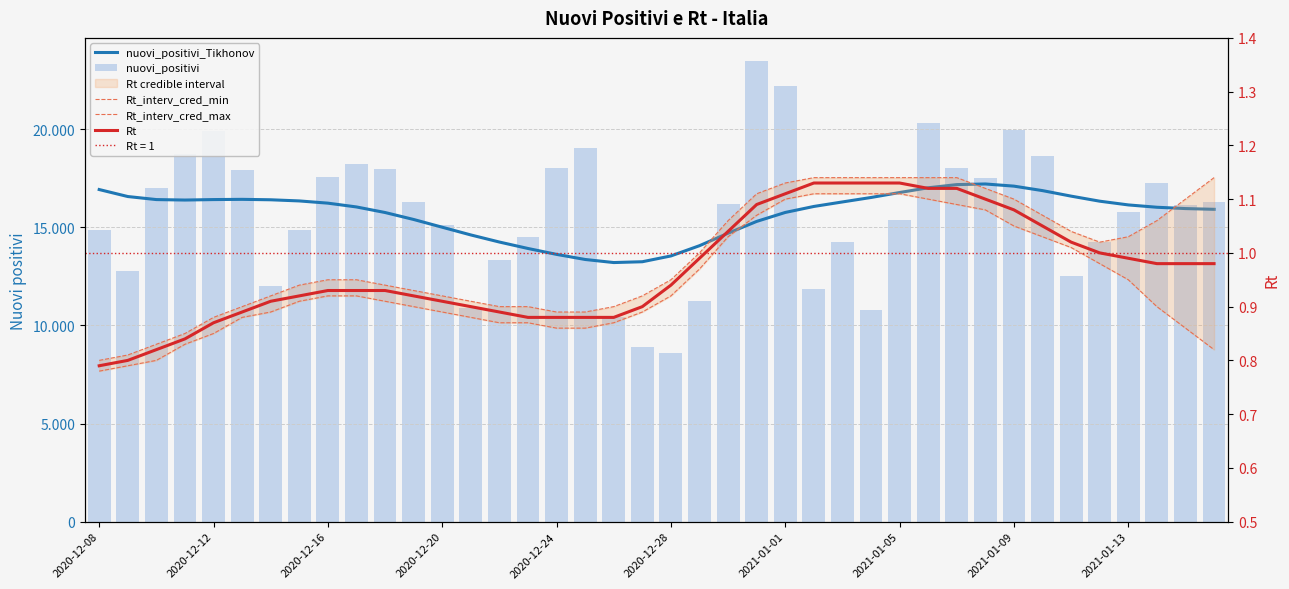

What is the difference between the maximum and minimum values in the Rt_interv_cred_min series?

0.3